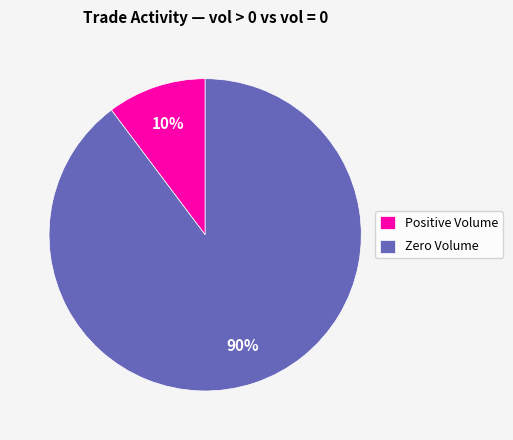

Count the number of slices in the pie.

2